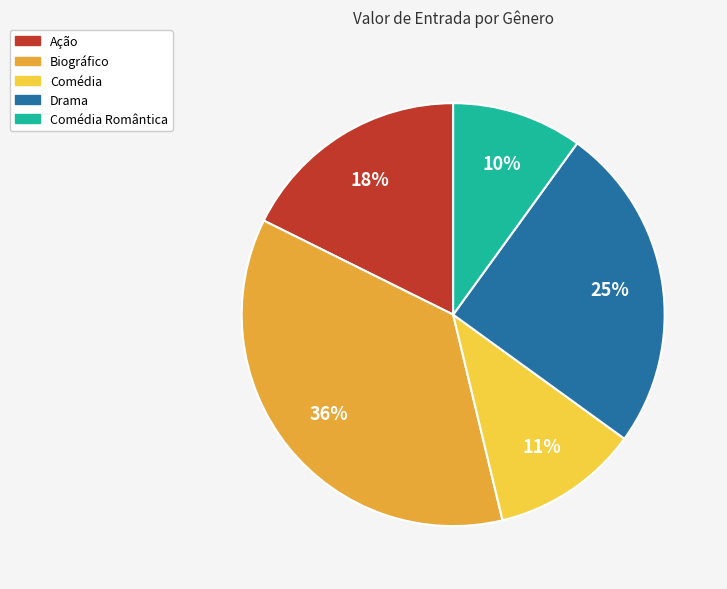

Is Ação the majority of the pie?

No